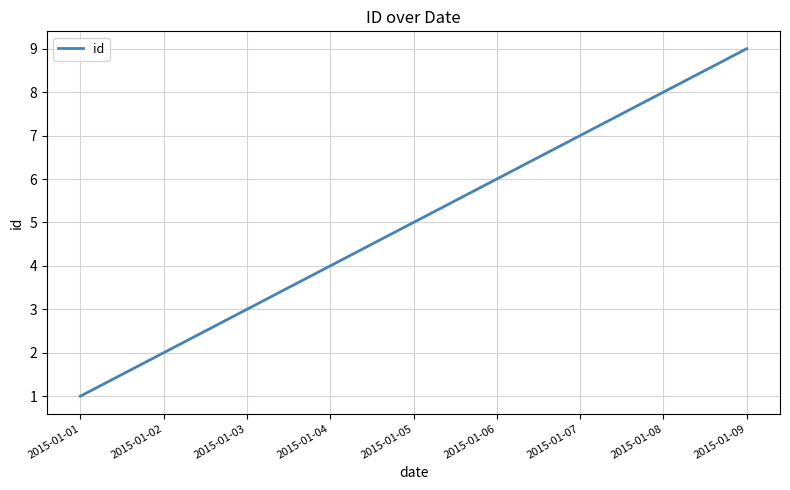

The chart shows a value of 7 at 2015-01-05. True or false?

False